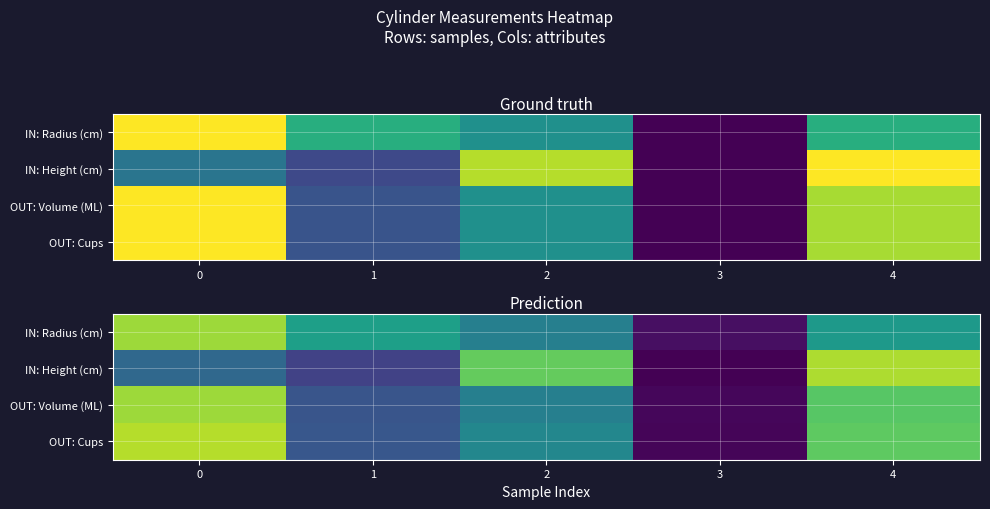

Rank the series by their average value, from lowest to highest.

row_1, row_2, row_3, row_0